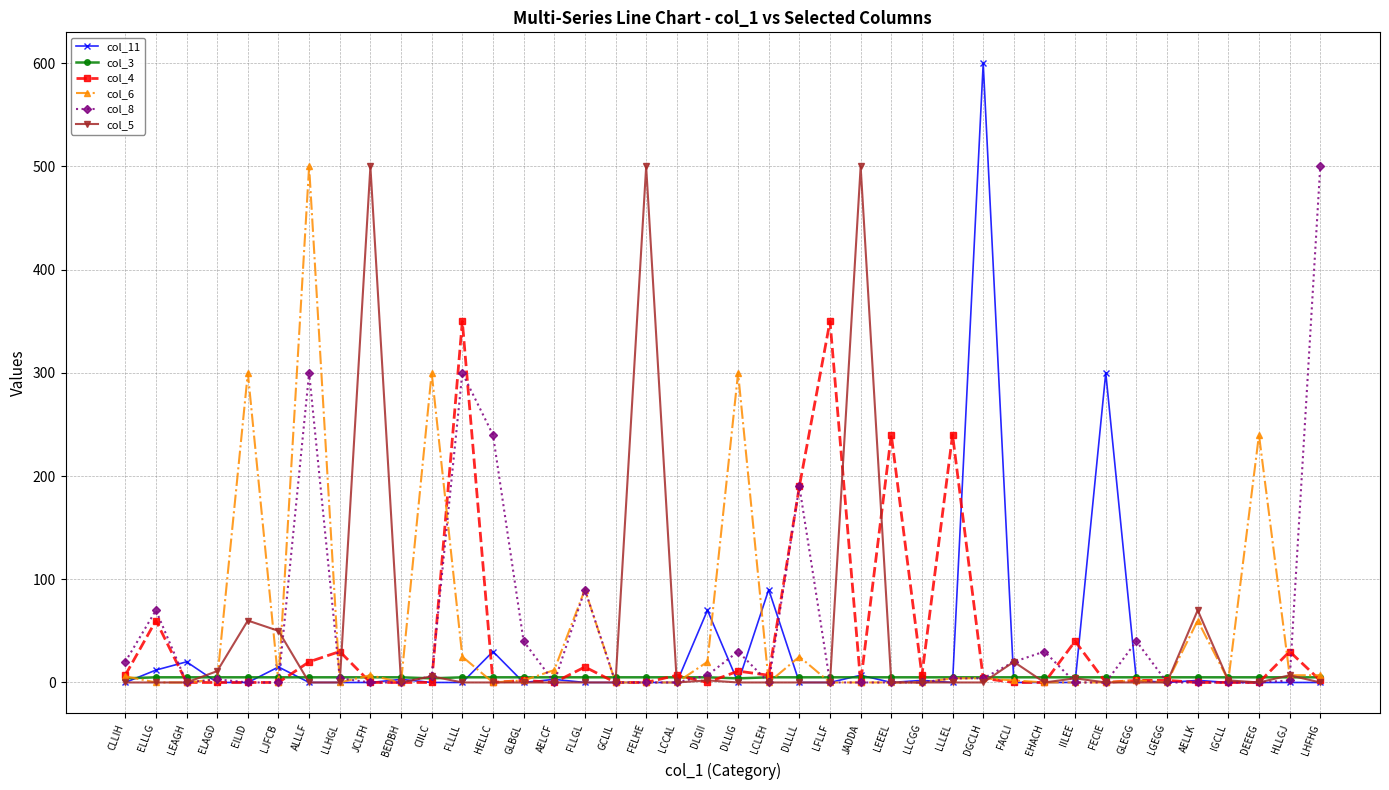

The col_6 series shows 210 at DLLIG. True or false?

False